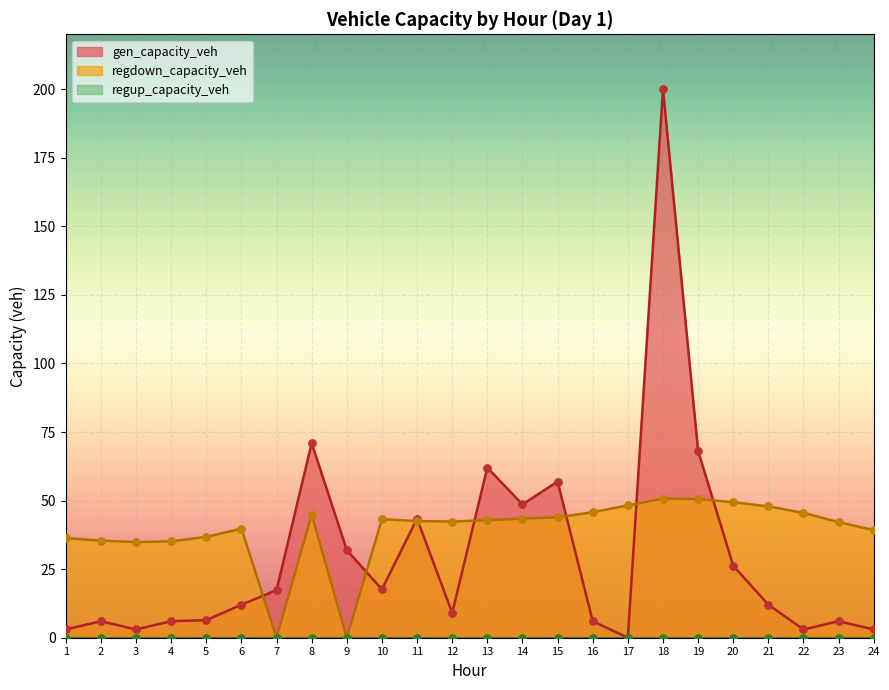

What is the total value across all series at 17?

48.2